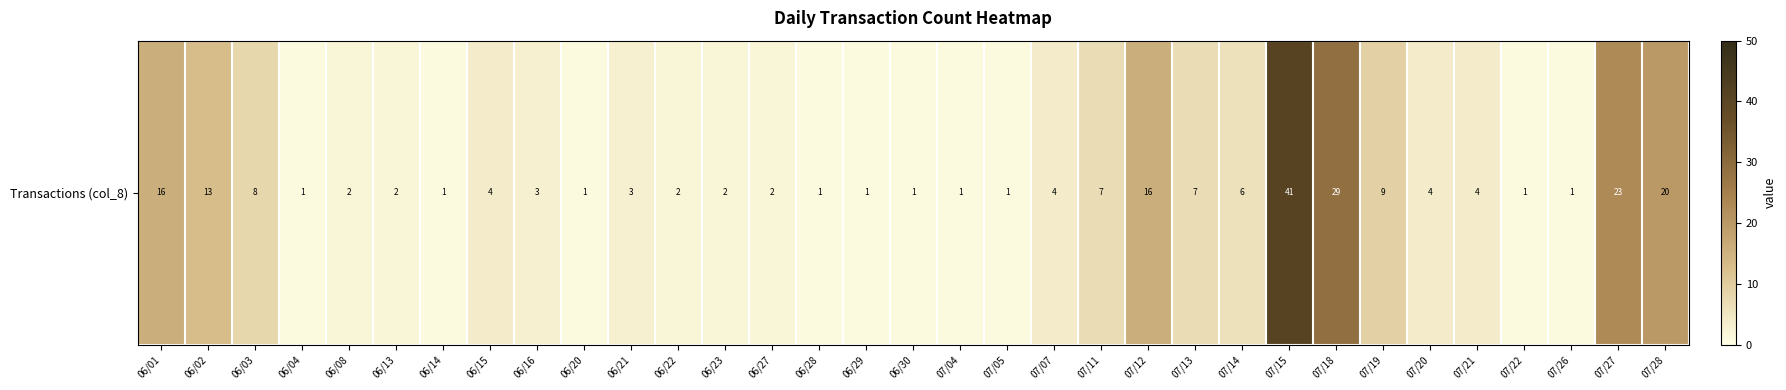

Rank the categories by value from lowest to highest.

06/04, 06/14, 06/20, 06/28, 06/29, 06/30, 07/04, 07/05, 07/22, 07/26, 06/08, 06/13, 06/22, 06/23, 06/27, 06/16, 06/21, 06/15, 07/07, 07/20, 07/21, 07/14, 07/11, 07/13, 06/03, 07/19, 06/02, 06/01, 07/12, 07/28, 07/27, 07/18, 07/15